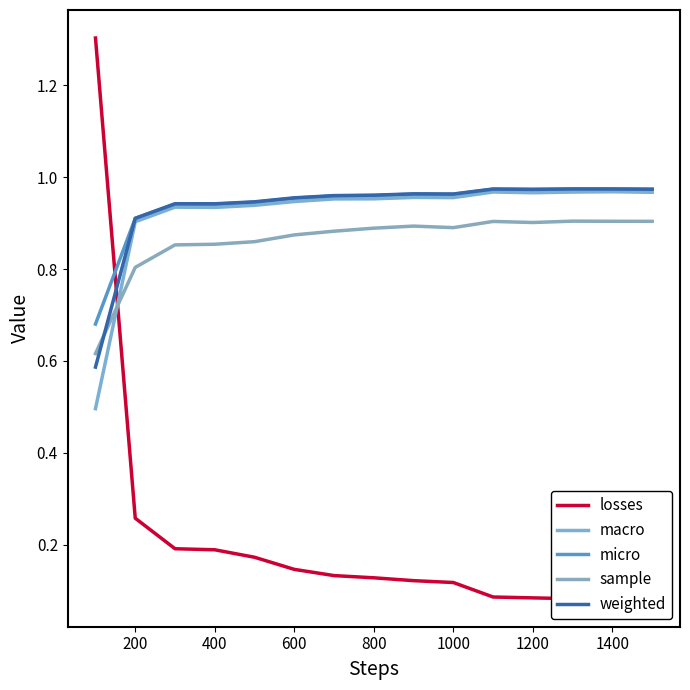

Reading left to right, transcribe all the data shown in this chart.

losses: 1.3	0.3	0.2	0.2	0.2	0.1	0.1	0.1	0.1	0.1	0.1	0.1	0.1	0.1	0.1
macro: 0.5	0.9	0.9	0.9	0.9	0.9	1.0	1.0	1.0	1.0	1.0	1.0	1.0	1.0	1.0
micro: 0.7	0.9	0.9	0.9	0.9	1.0	1.0	1.0	1.0	1.0	1.0	1.0	1.0	1.0	1.0
sample: 0.6	0.8	0.9	0.9	0.9	0.9	0.9	0.9	0.9	0.9	0.9	0.9	0.9	0.9	0.9
weighted: 0.6	0.9	0.9	0.9	0.9	1.0	1.0	1.0	1.0	1.0	1.0	1.0	1.0	1.0	1.0